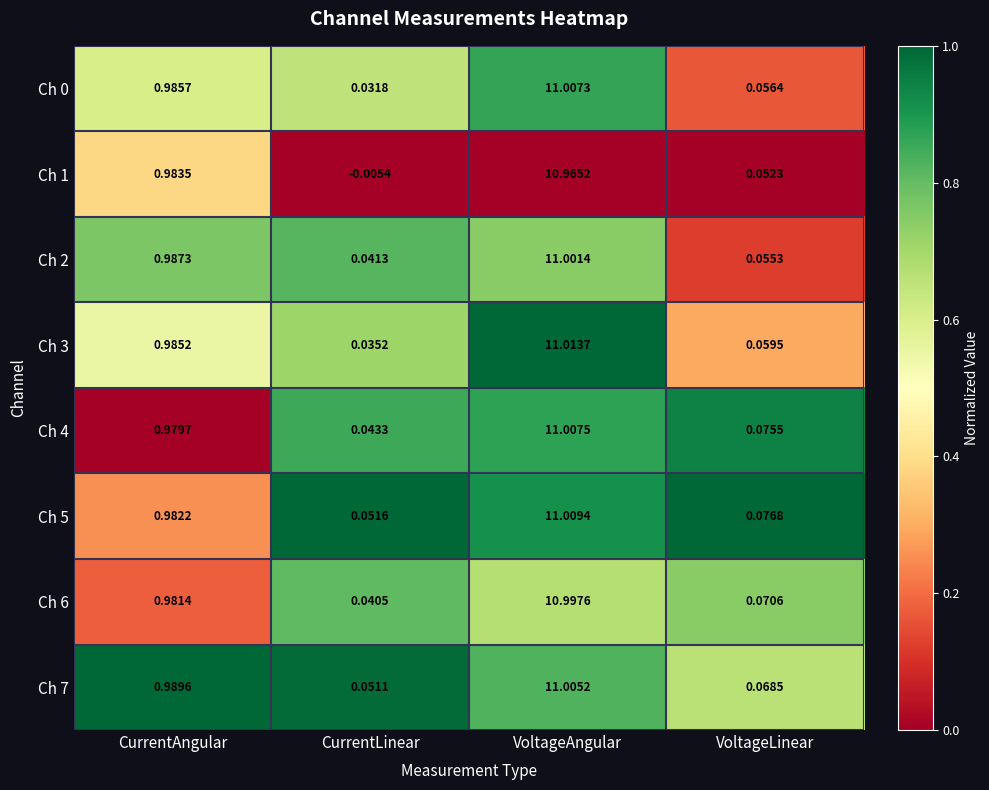

Rank the categories by Ch 4 value from lowest to highest.

CurrentLinear, VoltageLinear, CurrentAngular, VoltageAngular